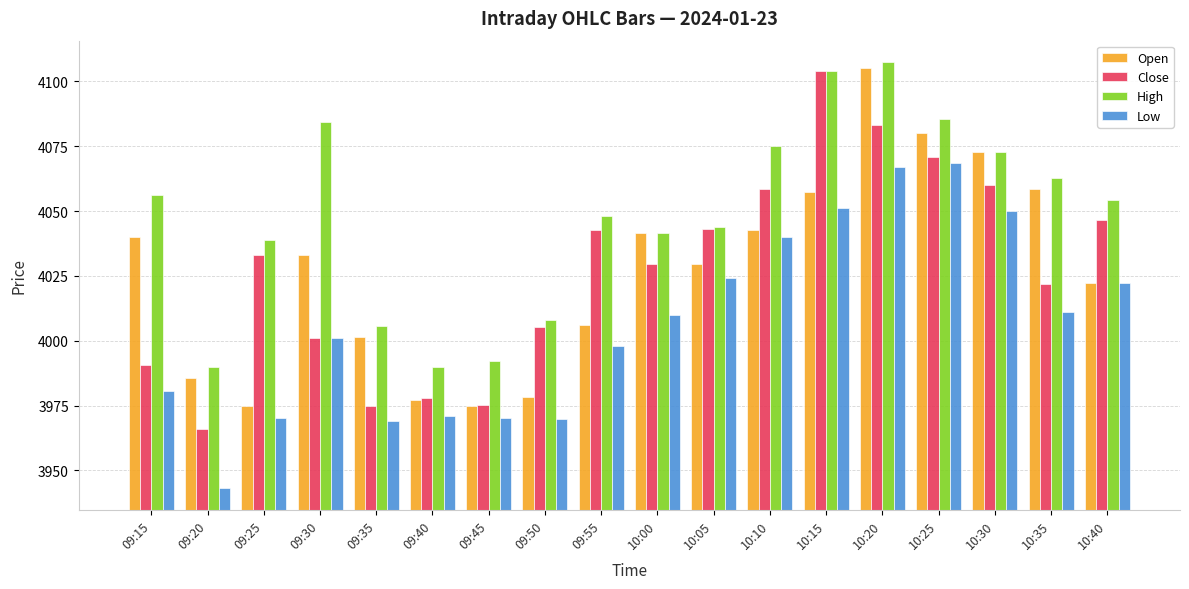

What is the sum of all High values?

72860.4